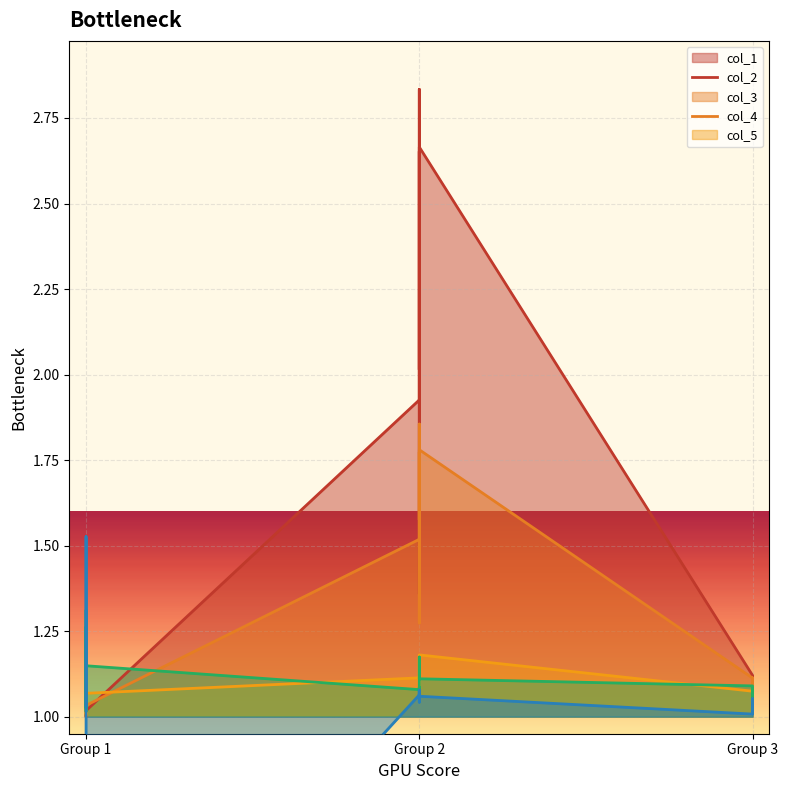

What is the value of the col_3 point at the 21st from the left?

1.0